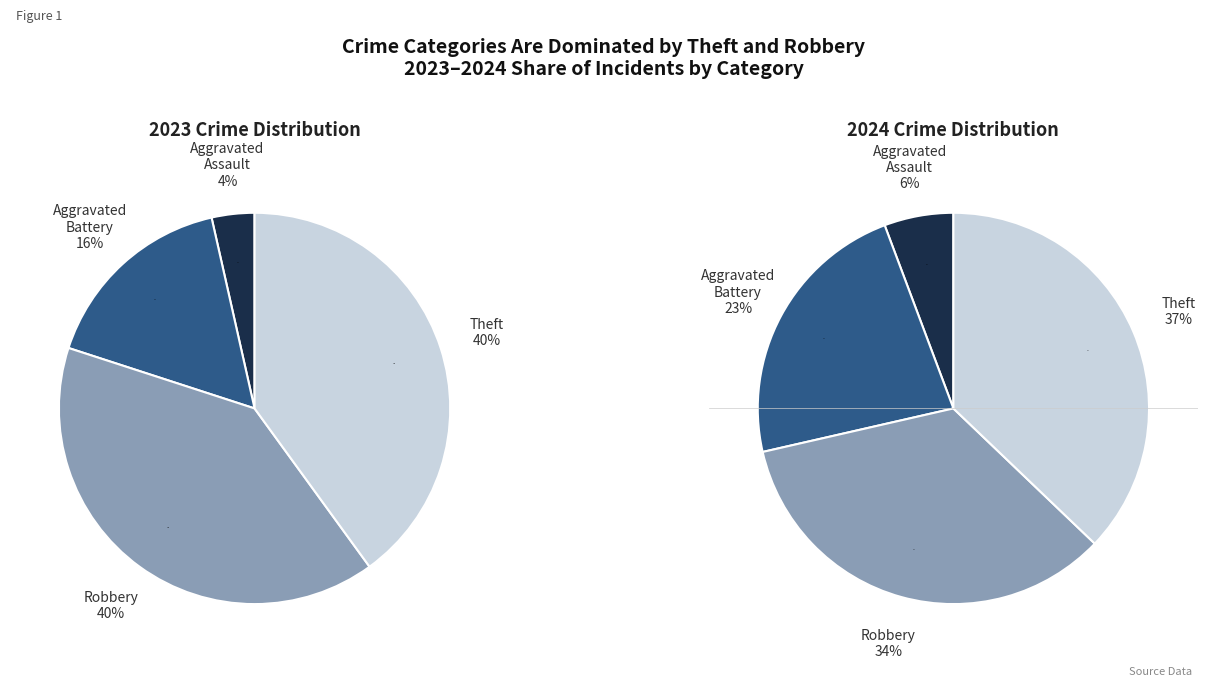

True or false: Theft accounts for 50% of the total.

False